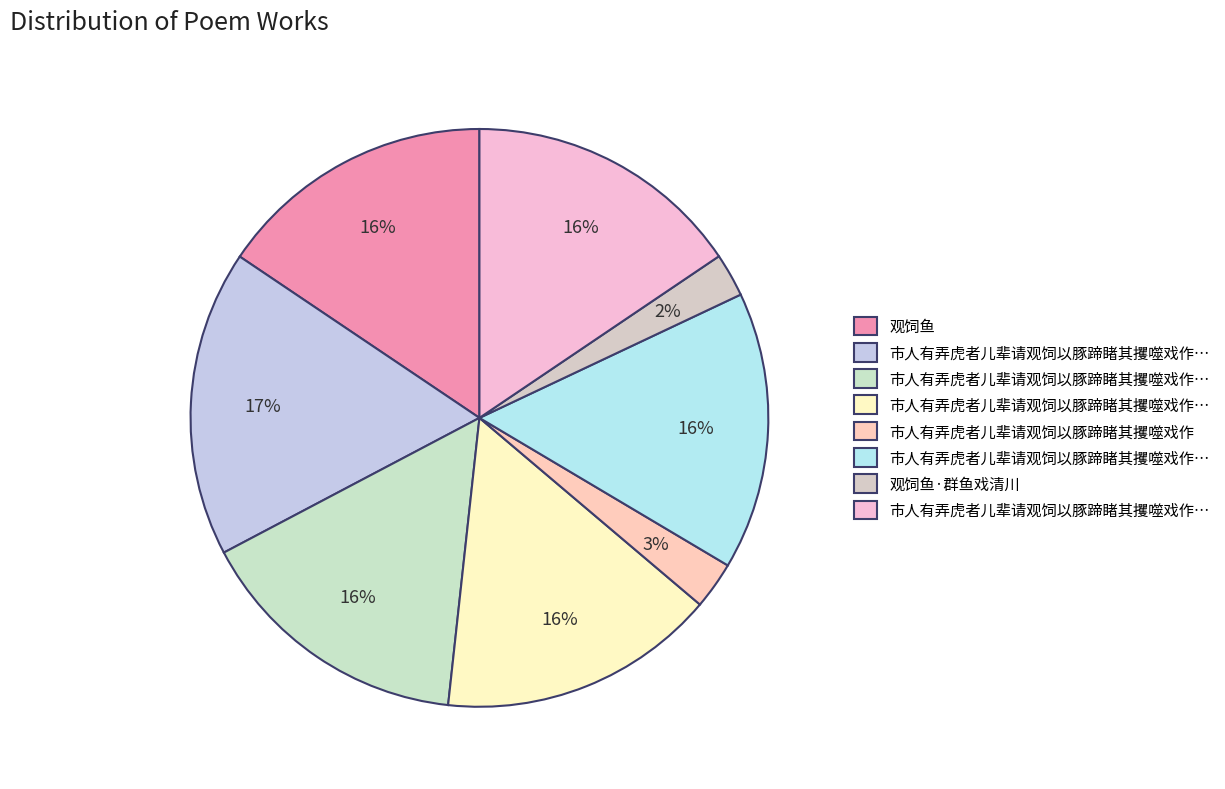

How many slices are in this pie chart?

8